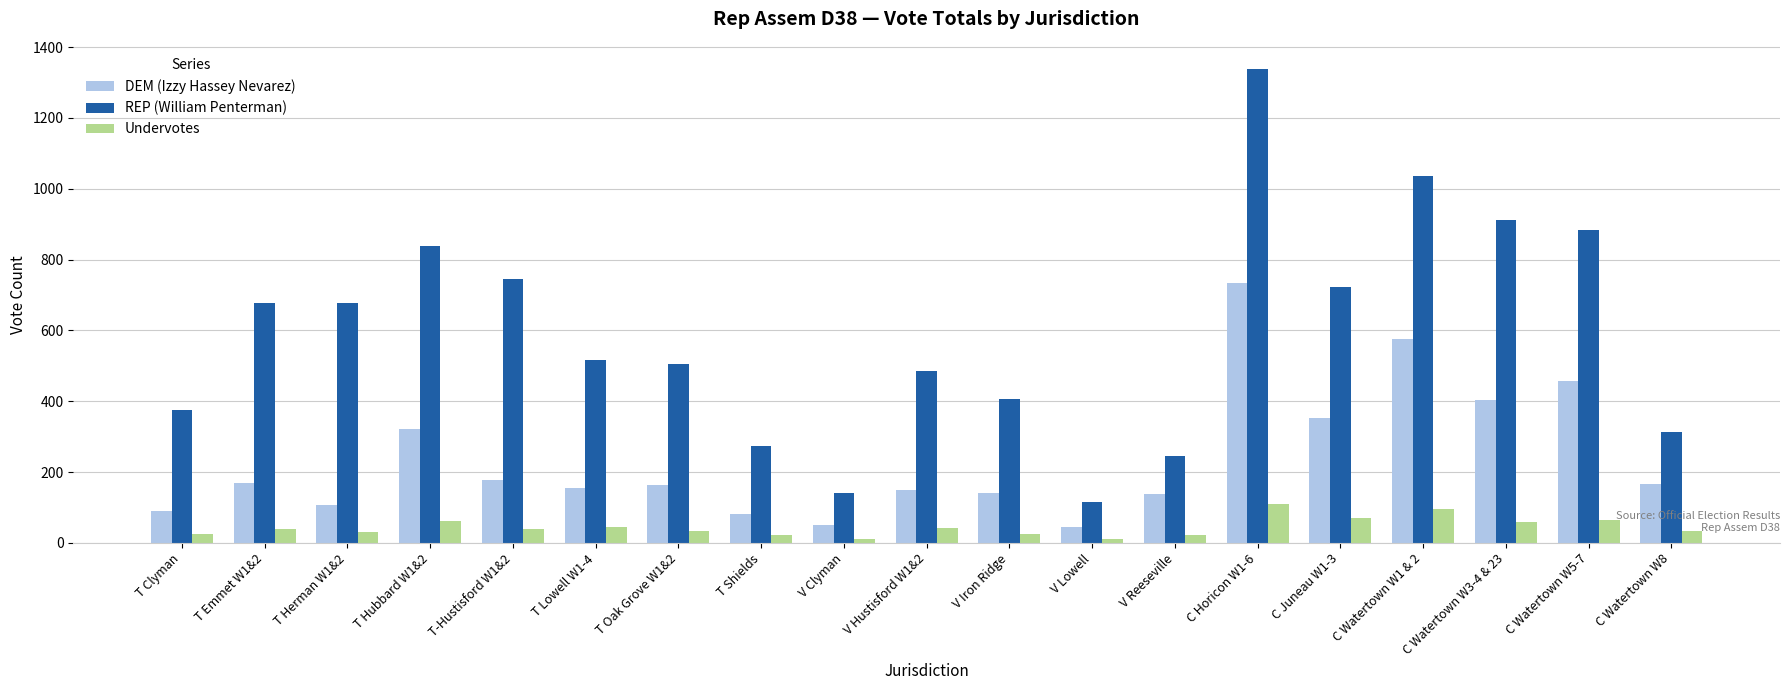

What is the difference between the DEM (Izzy Hassey Nevarez) values at V Iron Ridge and T Oak Grove W1&2?

24